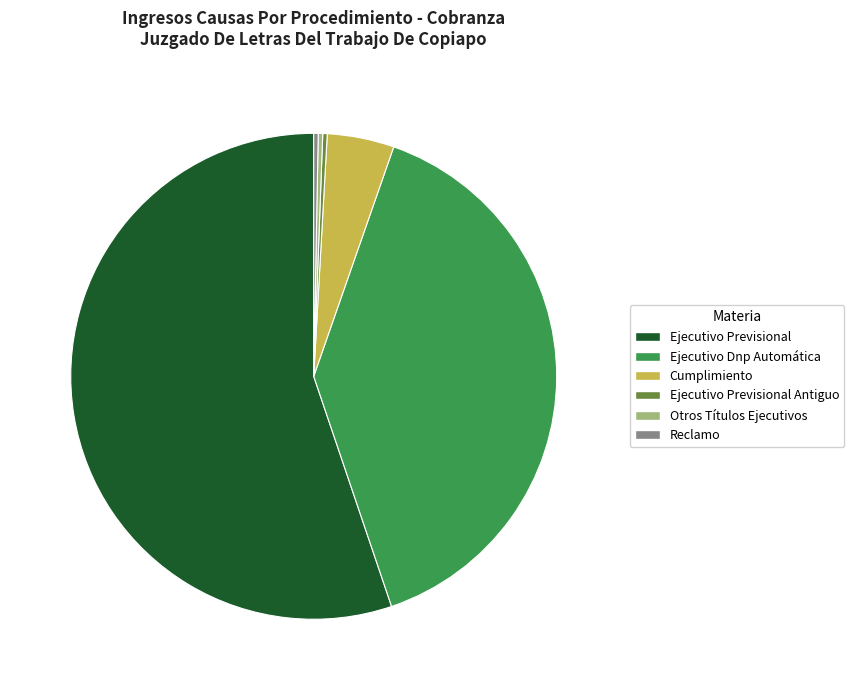

Combined, do Cumplimiento and Ejecutivo Previsional Antiguo account for over 50%?

No